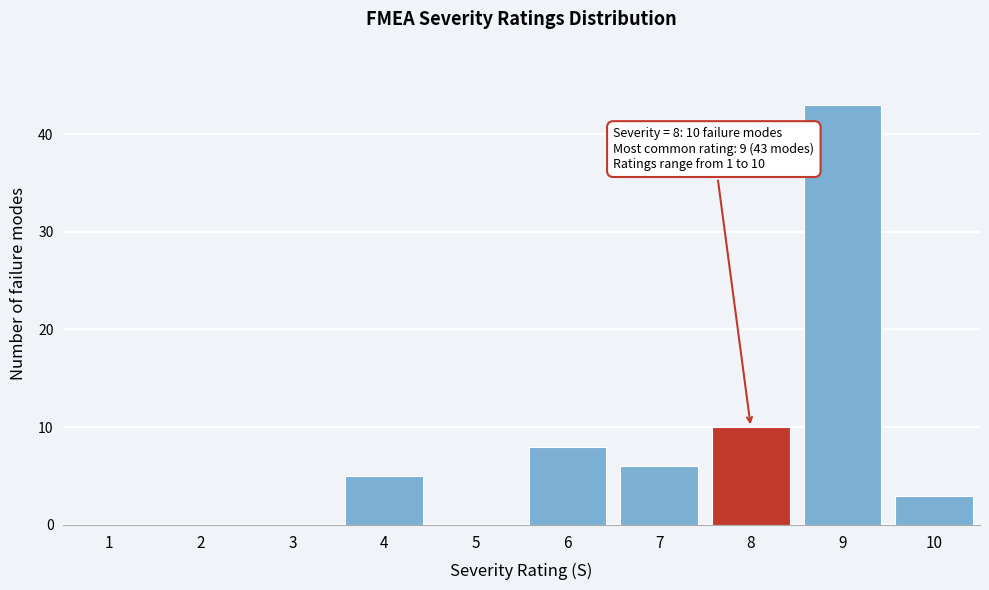

Reading left to right, transcribe all the data shown in this chart.

1=0	2=0	3=0	4=5	5=0	6=8	7=6	8=10	9=43	10=3